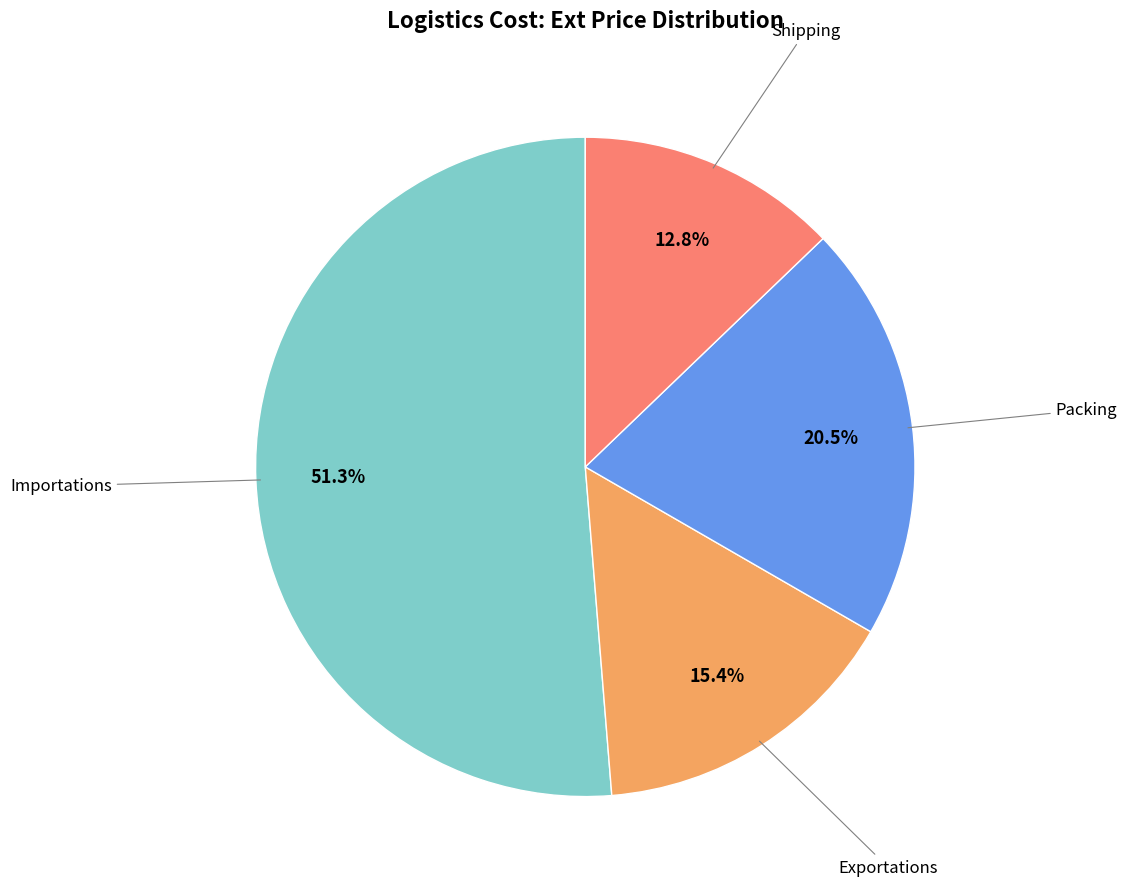

Is there a majority slice in this chart?

Yes